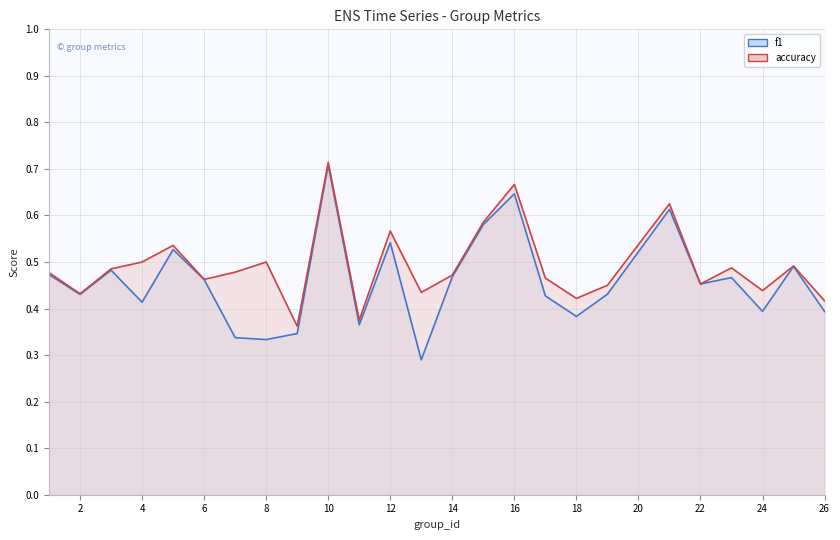

What is the value of the f1 point at the 17th from the left?

0.4